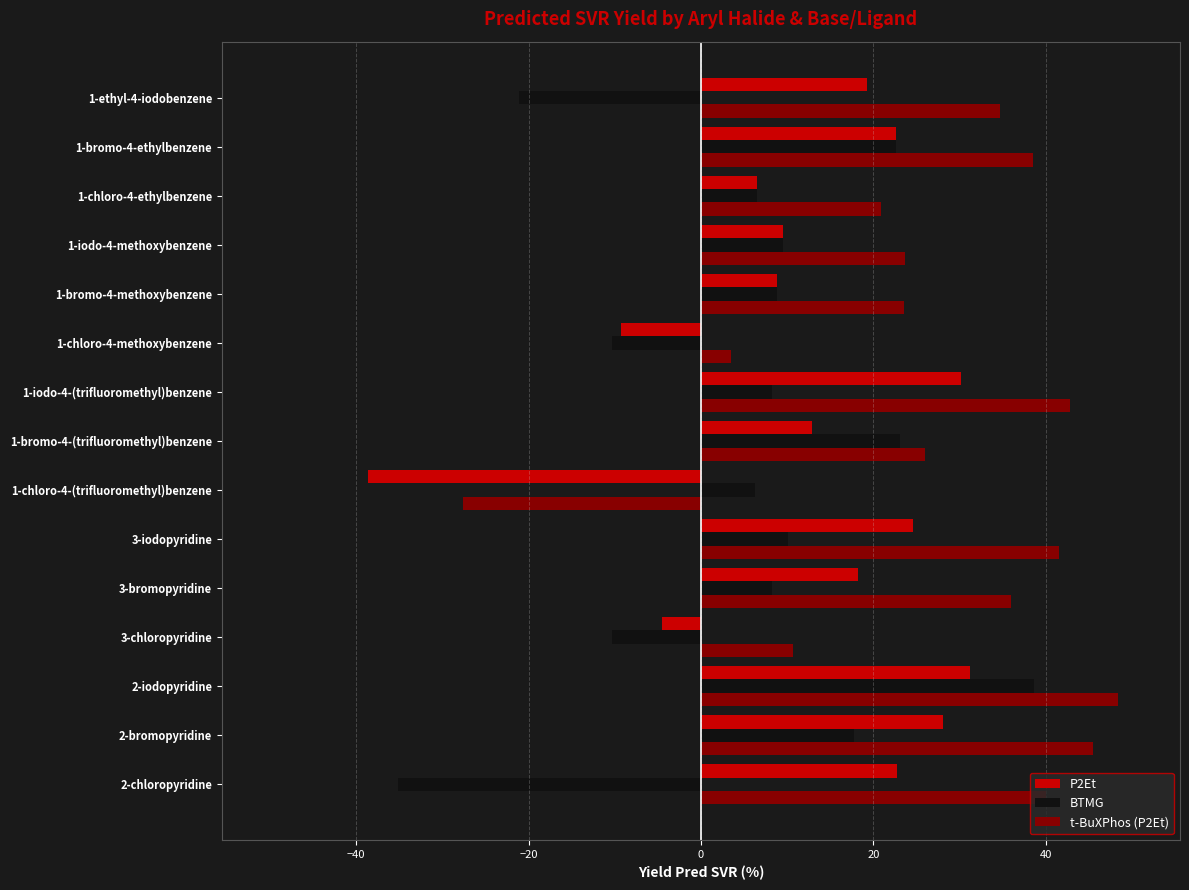

Is it true that BTMG equals 4.5 at 1-bromo-4-methoxybenzene?

False